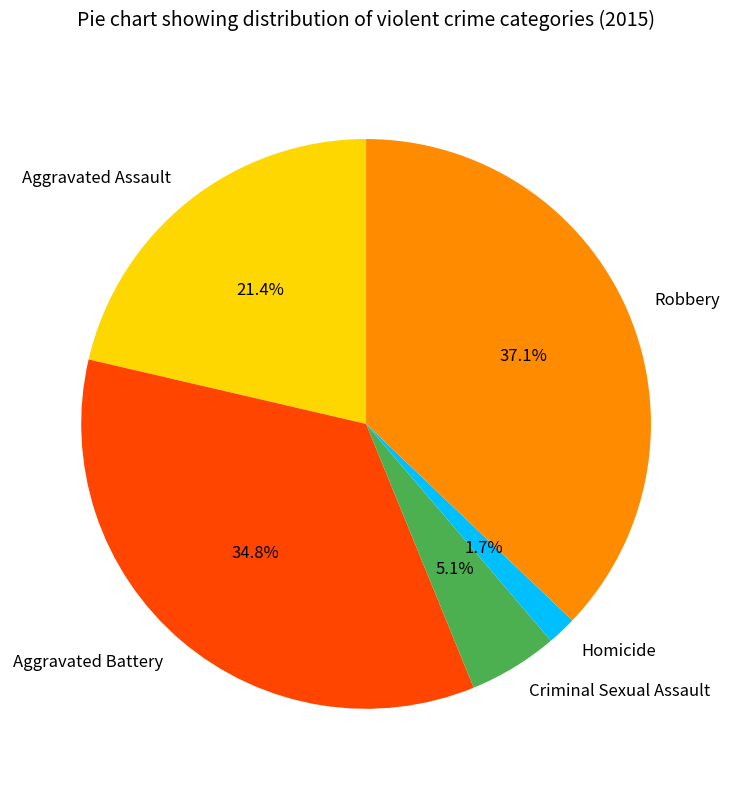

To the nearest percent, what percentage of the pie is Robbery?

37%